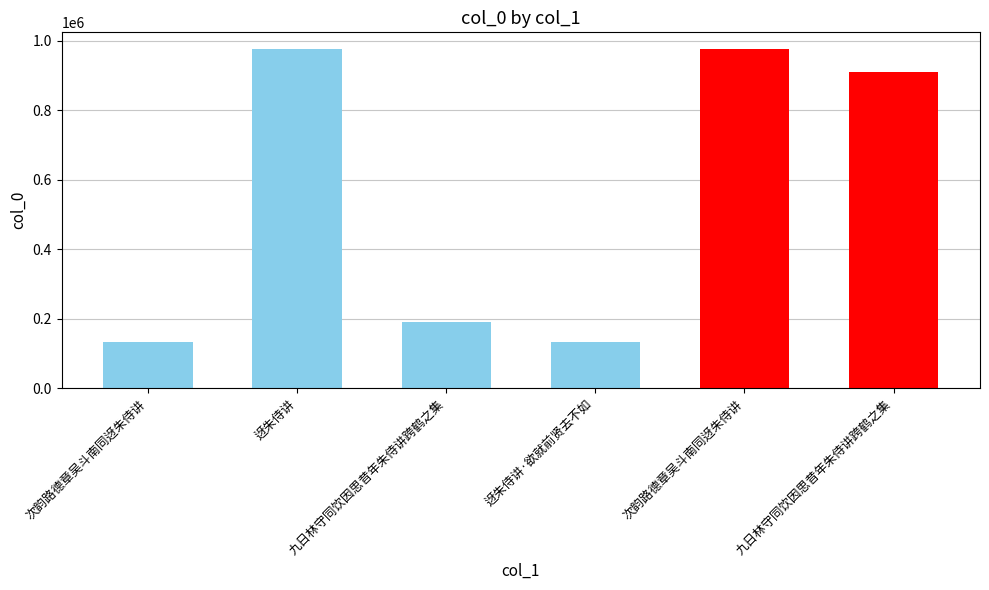

What is the change in value from 迓朱侍讲 to 次韵路德章吴斗南同迓朱侍讲?

-56